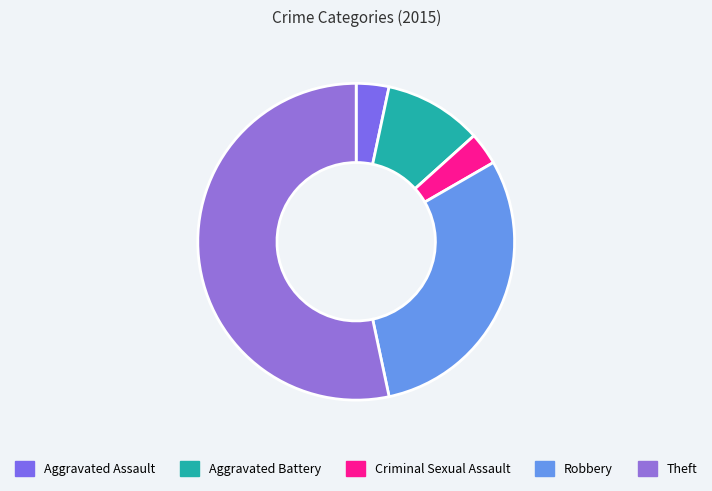

To the nearest percent, what is the difference between the largest and smallest slice percentages?

50%